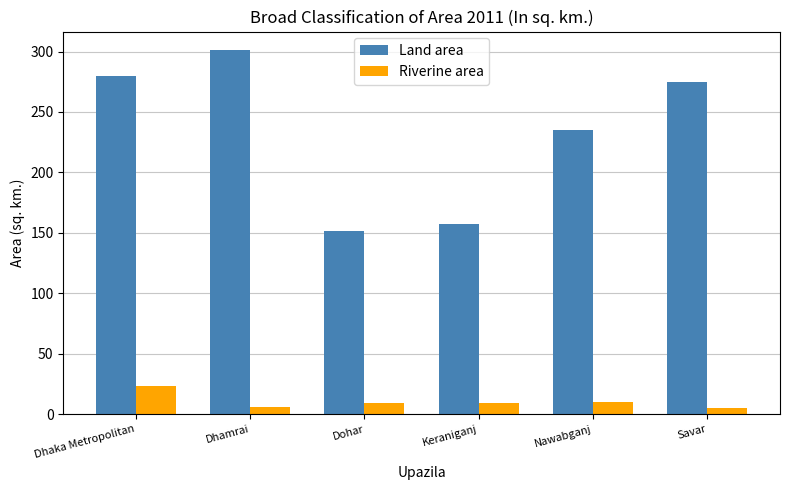

What is the maximum value for Riverine area?

23.5